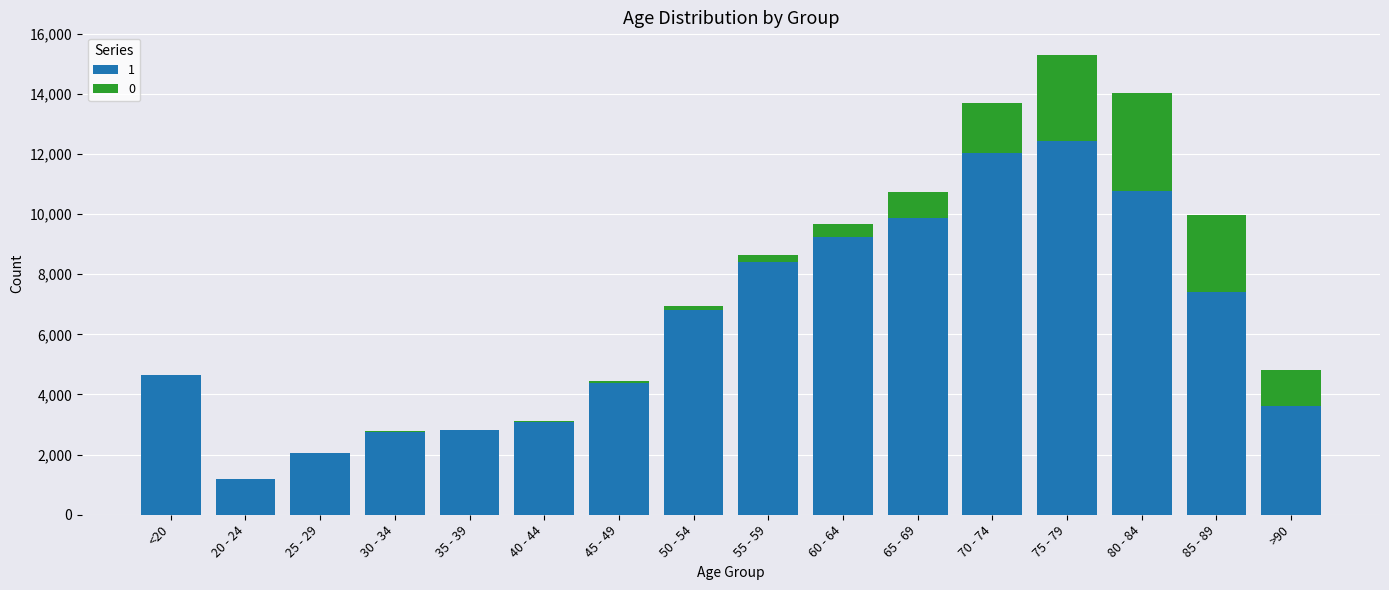

What are all the series names shown in the legend?

1, 0